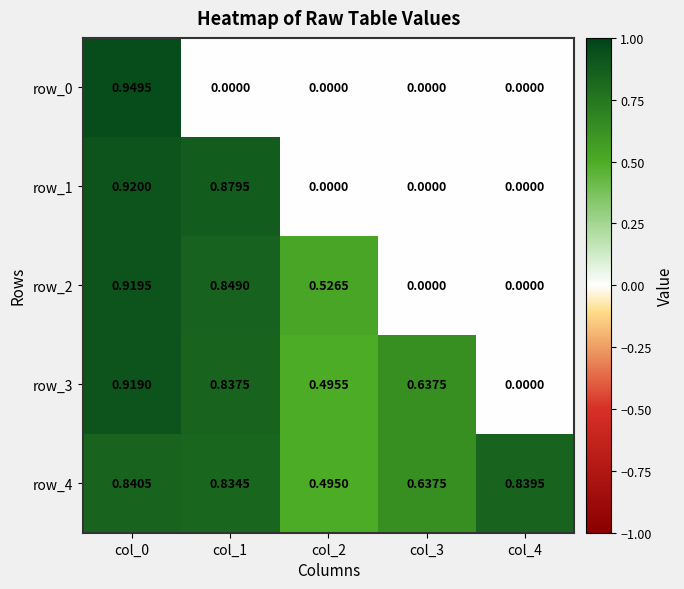

True or false: row_2 has a value of 0.0 at col_4.

True